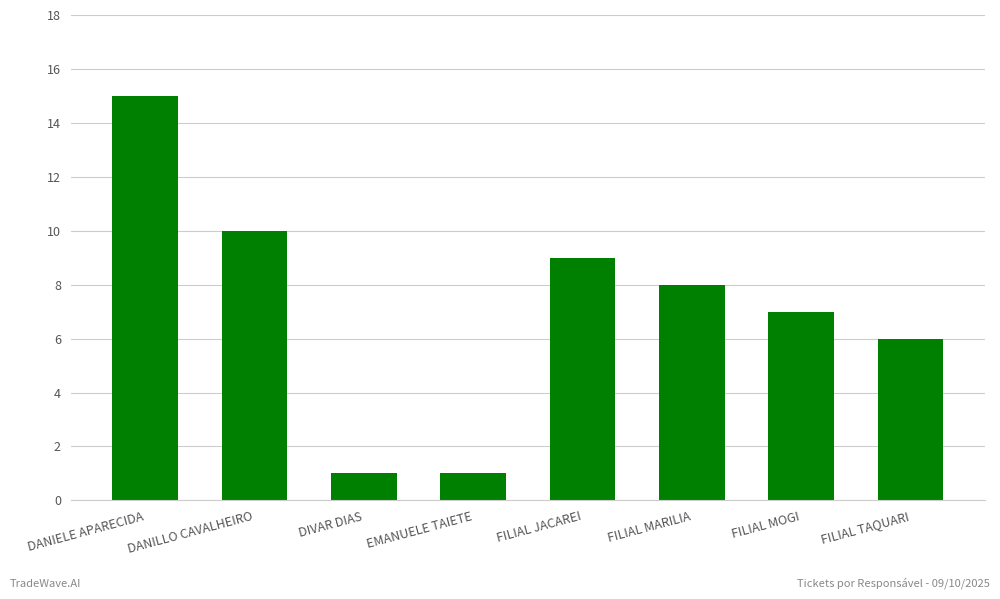

Count the number of data series in this chart.

1